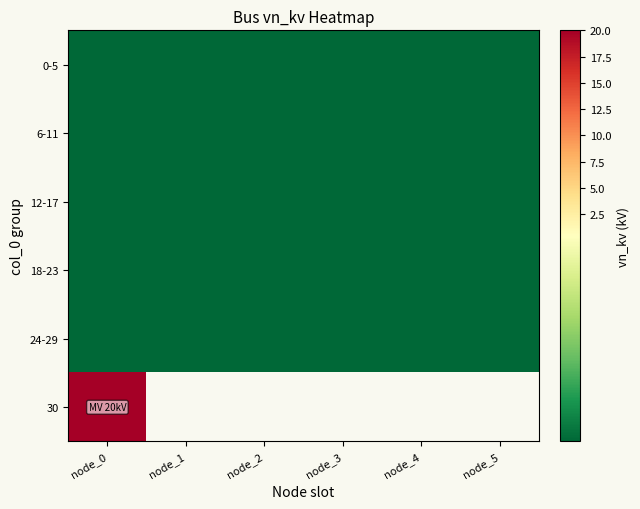

At how many categories does at least one series exceed 16?

1